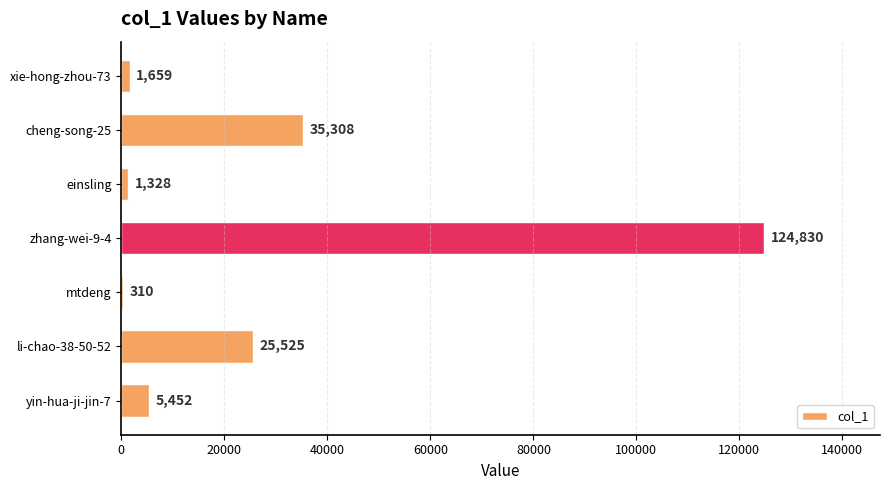

Which category has the highest value across all series?

zhang-wei-9-4